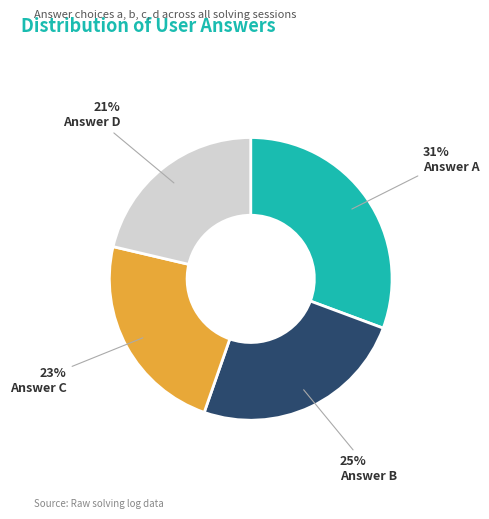

To the nearest percent, what is the average slice percentage?

25%